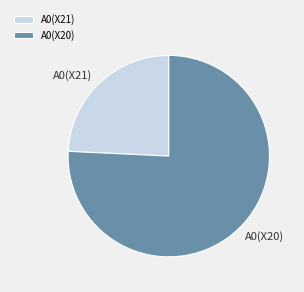

Is there any slice that represents more than half of the pie?

Yes